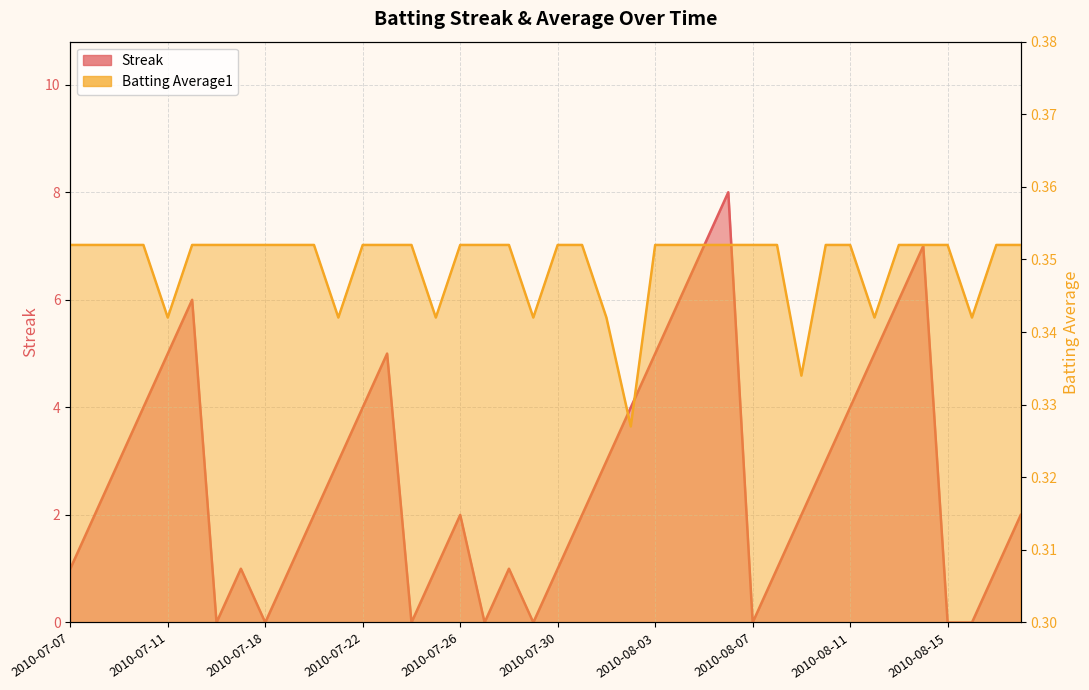

Reading left to right, what are all the values shown in this chart?

Streak: 1.0	2.0	3.0	4.0	5.0	6.0	0.0	1.0	0.0	1.0	2.0	3.0	4.0	5.0	0.0	1.0	2.0	0.0	1.0	0.0	1.0	2.0	3.0	4.0	5.0	6.0	7.0	8.0	0.0	1.0	2.0	3.0	4.0	5.0	6.0	7.0	0.0	0.0	1.0	2.0
Batting Average1: 0.4	0.4	0.4	0.4	0.3	0.4	0.4	0.4	0.4	0.4	0.4	0.3	0.4	0.4	0.4	0.3	0.4	0.4	0.4	0.3	0.4	0.4	0.3	0.3	0.4	0.4	0.4	0.4	0.4	0.4	0.3	0.4	0.4	0.3	0.4	0.4	0.4	0.3	0.4	0.4